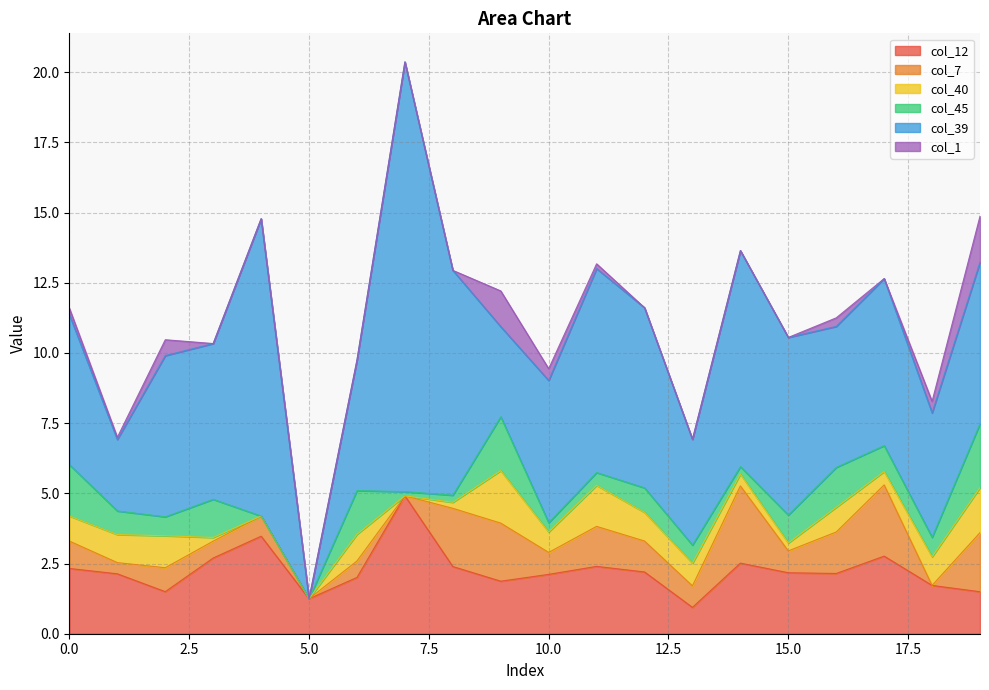

Is it true that col_12 equals 1.5 at 19?

True